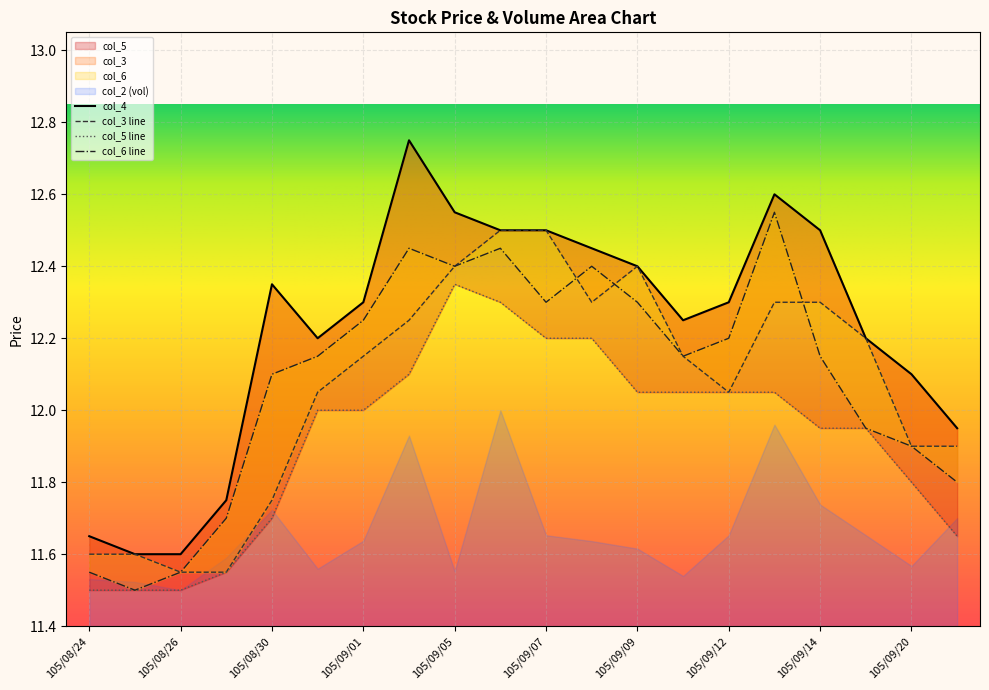

Reading left to right, list all the values displayed in this chart.

col_3: 11.6	11.6	11.6	11.6	11.8	12.1	12.2	12.2	12.4	12.5	12.5	12.3	12.4	12.2	12.1	12.3	12.3	12.2	11.9	11.9
col_4: 11.7	11.6	11.6	11.8	12.3	12.2	12.3	12.8	12.6	12.5	12.5	12.4	12.4	12.2	12.3	12.6	12.5	12.2	12.1	11.9
col_5: 11.5	11.5	11.5	11.6	11.7	12.0	12.0	12.1	12.3	12.3	12.2	12.2	12.1	12.1	12.1	12.1	11.9	11.9	11.8	11.7
col_6: 11.6	11.5	11.6	11.7	12.1	12.2	12.2	12.4	12.4	12.4	12.3	12.4	12.3	12.2	12.2	12.6	12.2	11.9	11.9	11.8